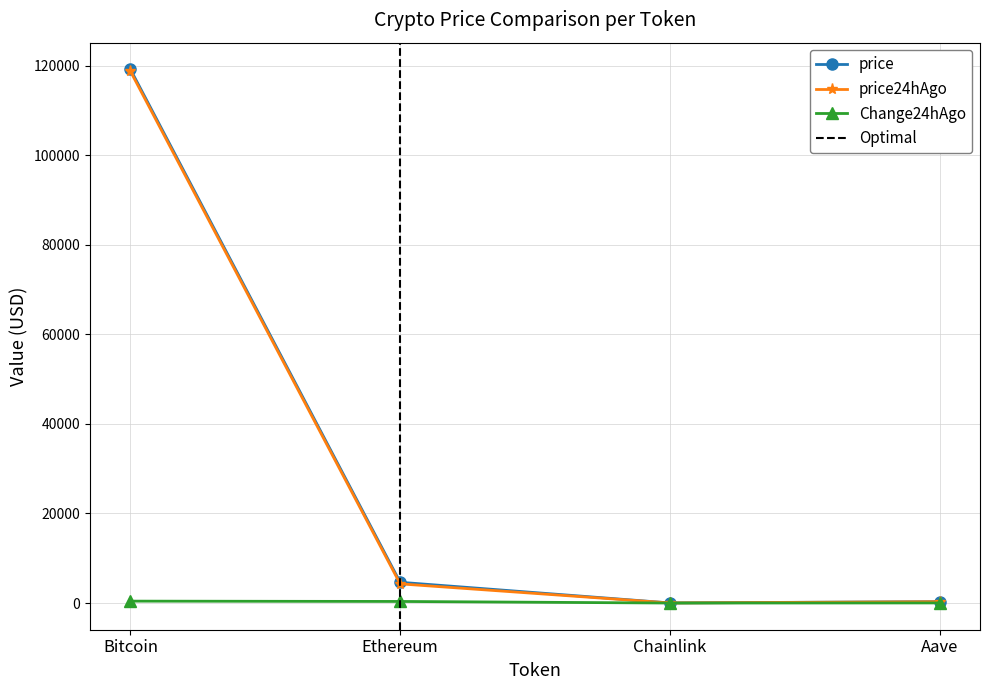

What is the smallest value displayed?

2.3